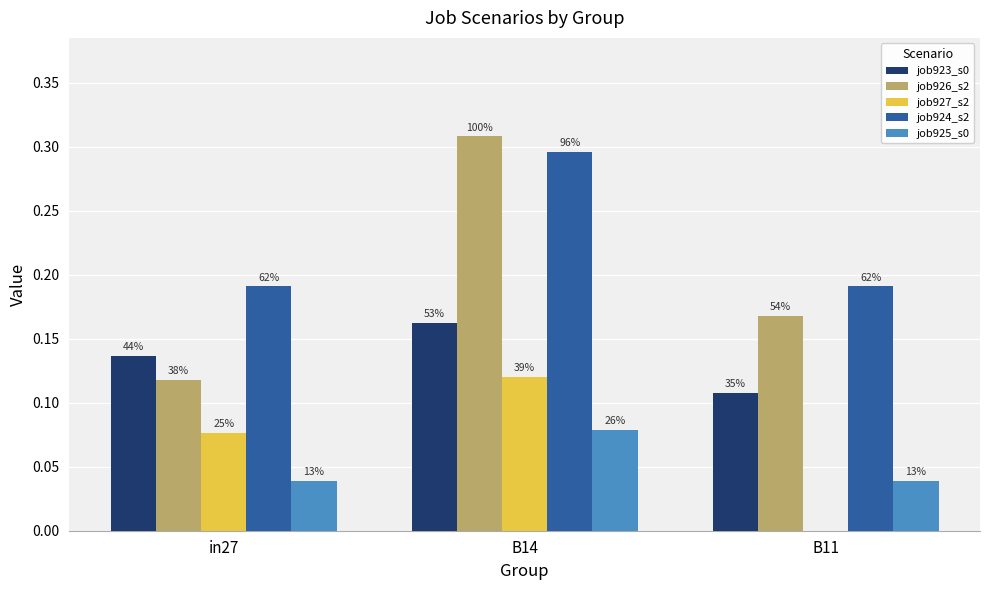

How many groups of bars are there?

3